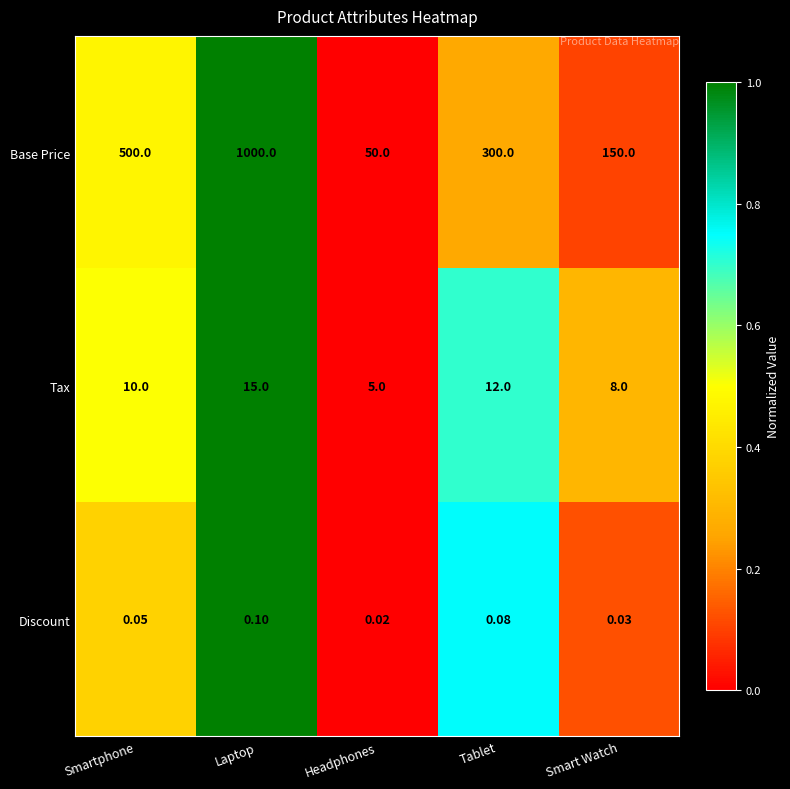

Which series has the largest total across all categories?

Base Price